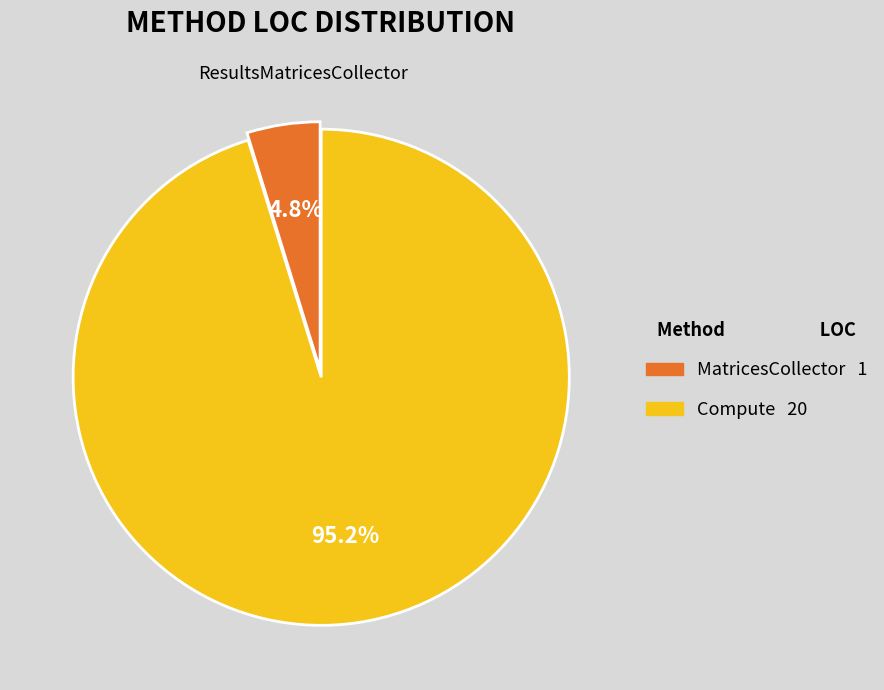

How many slices are in this pie chart?

2